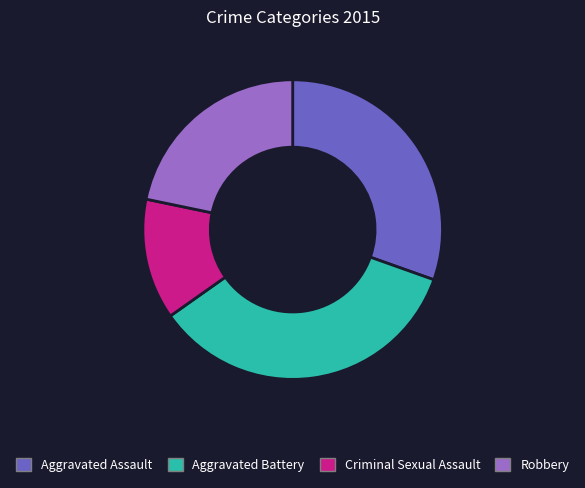

Does any single category account for the majority?

No